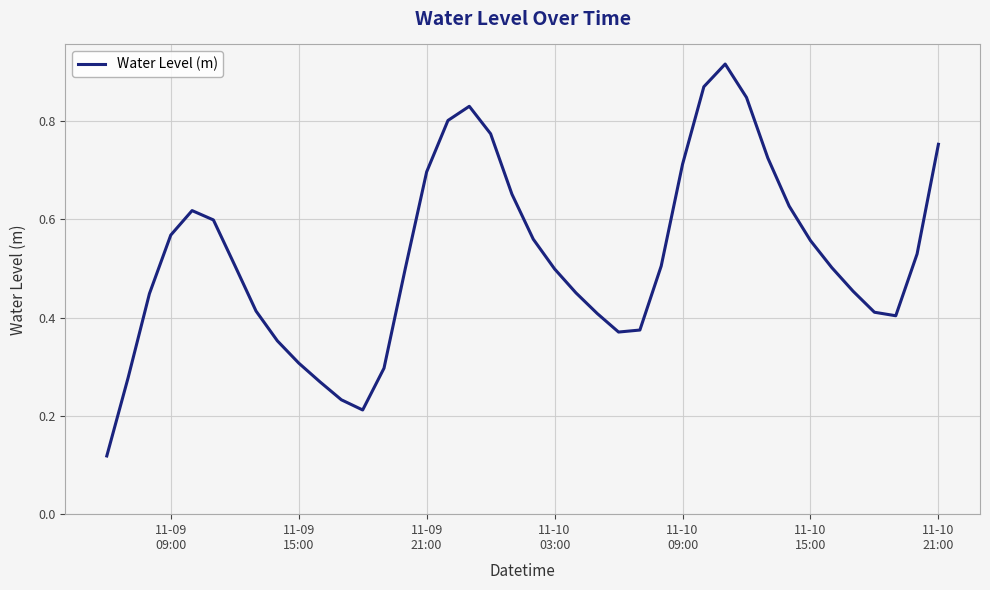

How many points are lower than both their immediate neighbors (excluding endpoints)?

3